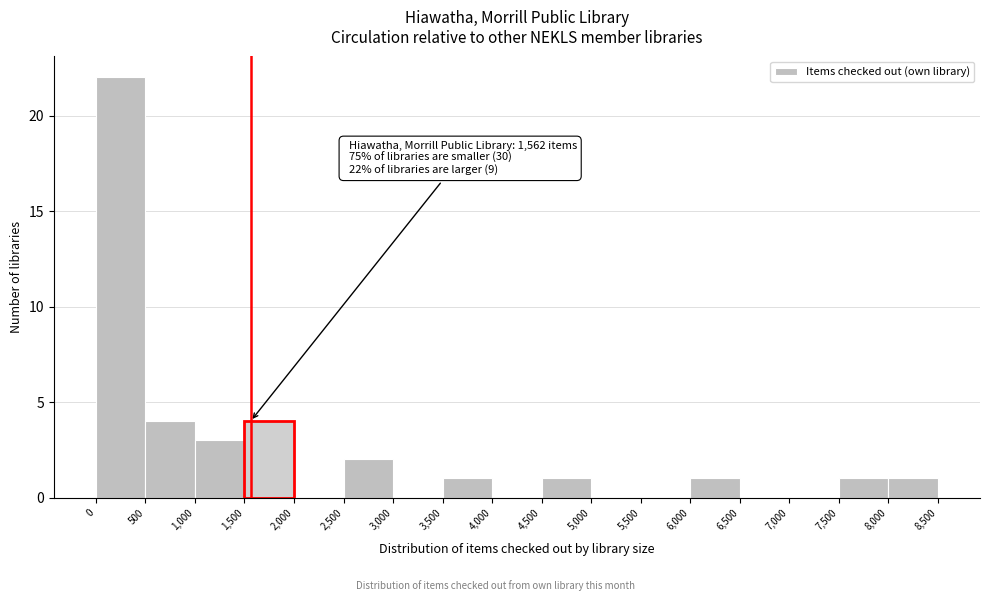

Over which range of the x-axis is the bar tallest?

0 to 500